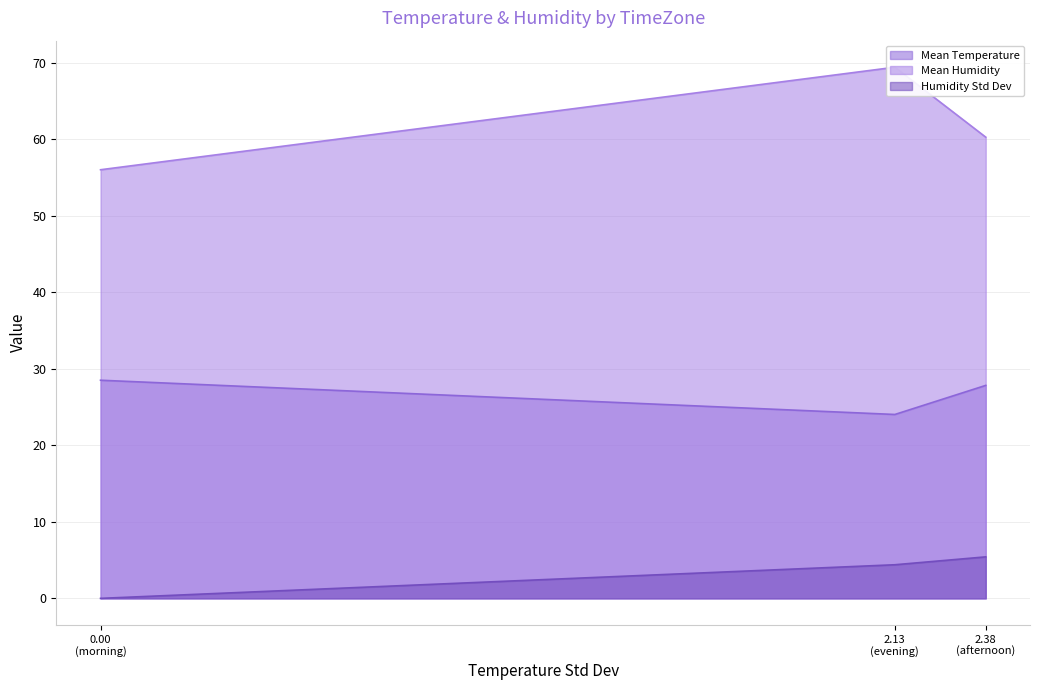

Which series has the largest range (max minus min)?

Mean Humidity